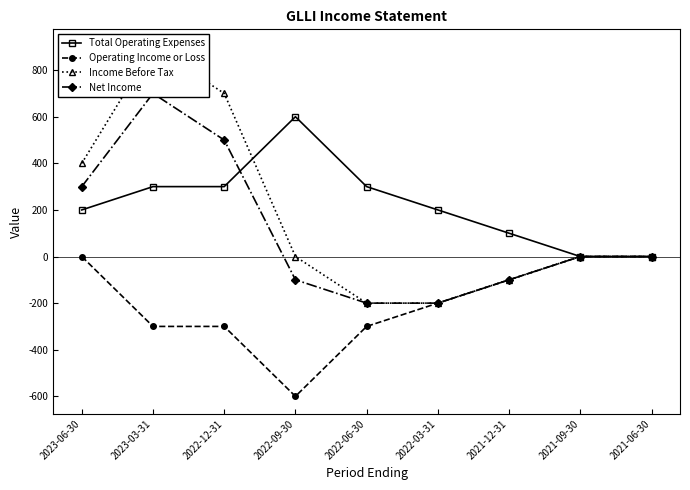

What is the difference between the maximum and minimum values in the Net Income series?

900